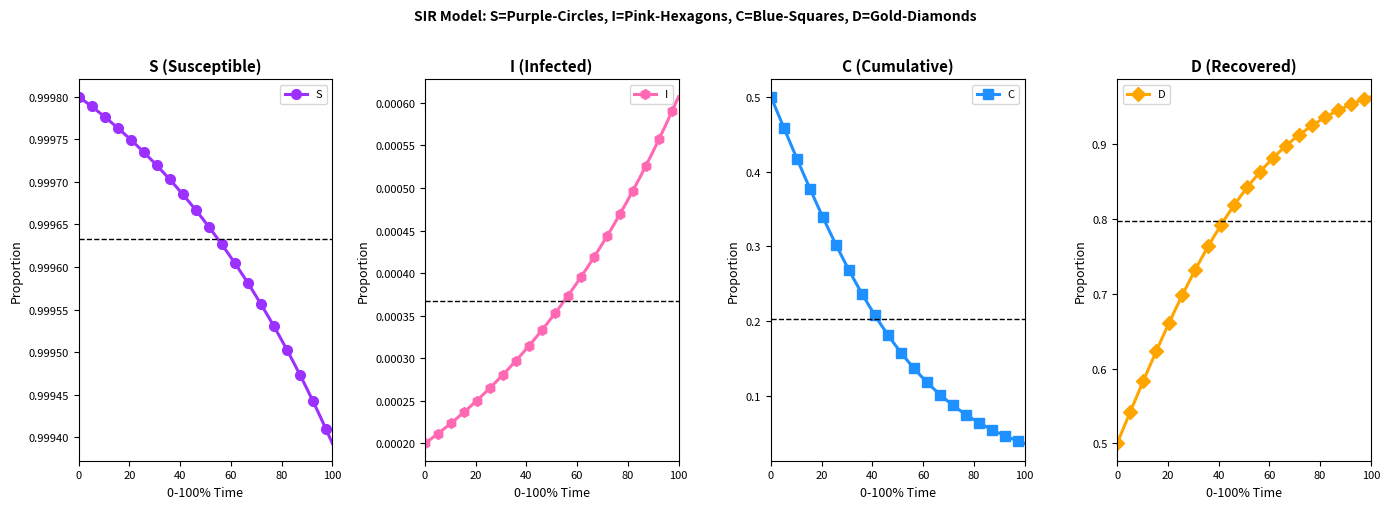

How many S values are between 0 and 1?

40